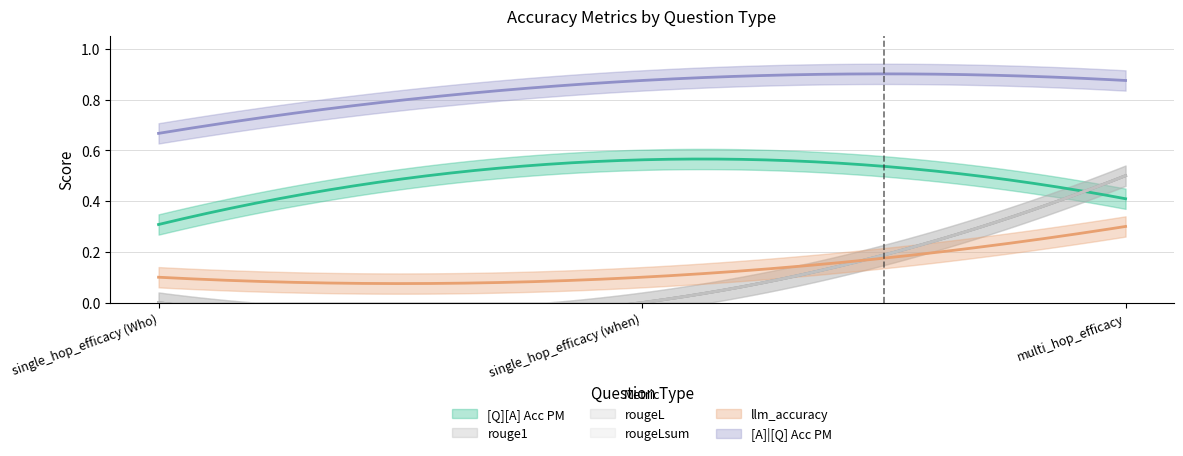

Does the chart display data point markers on the line(s)?

No